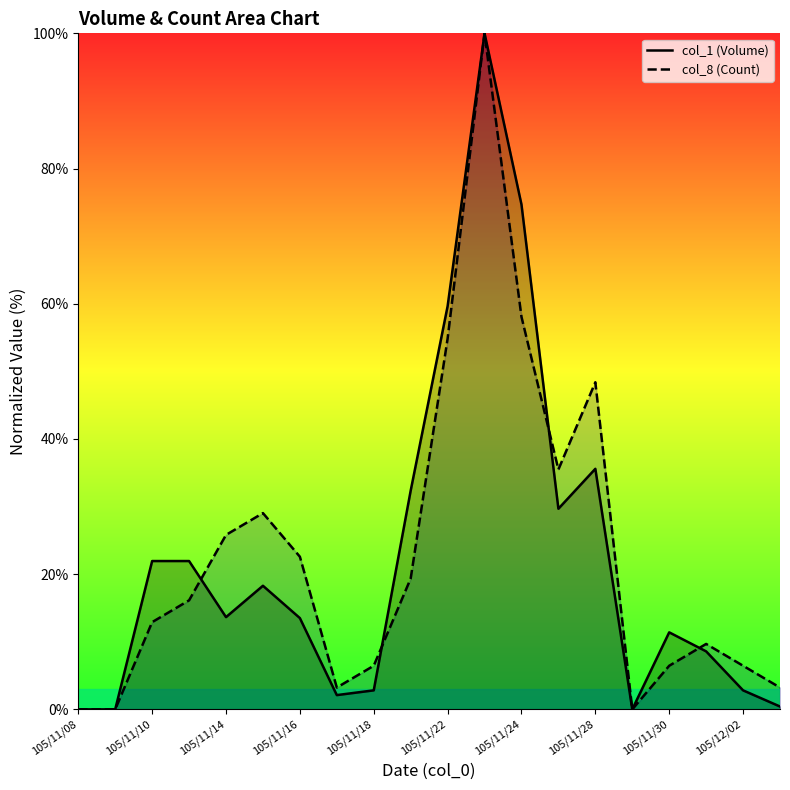

In col_1, how many points are higher than both neighbors (excluding endpoints)?

4